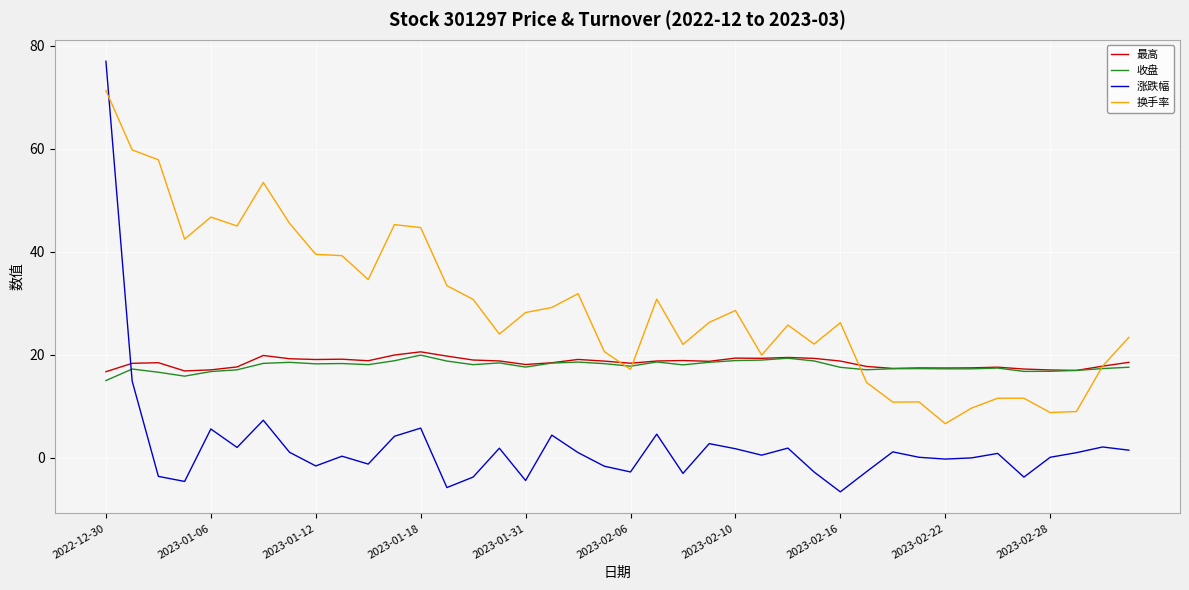

After their last crossing, which series has the higher values: 换手率 or 涨跌幅?

换手率